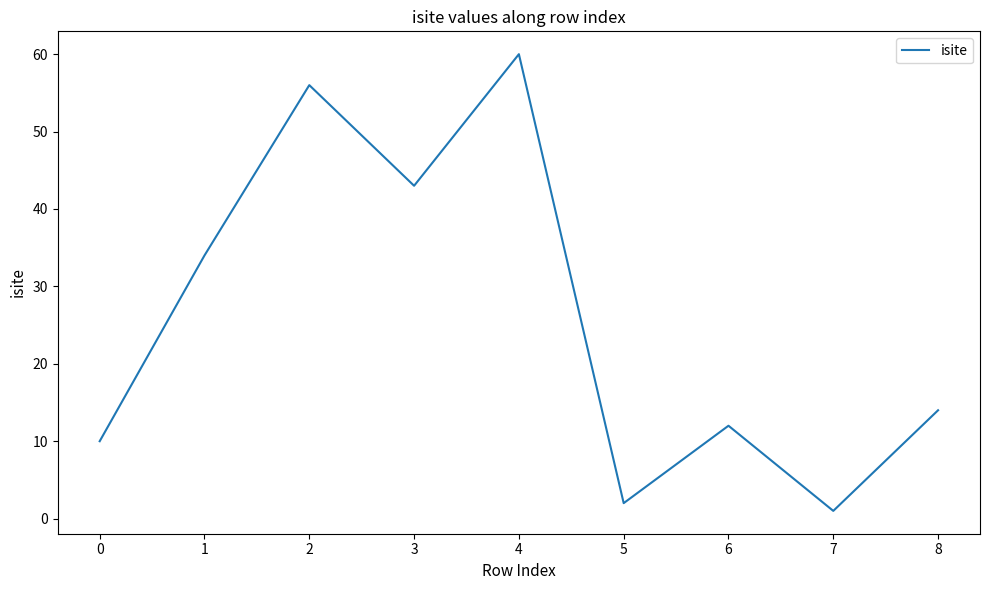

How many interior local peaks (higher than both neighbors) does the data have?

3